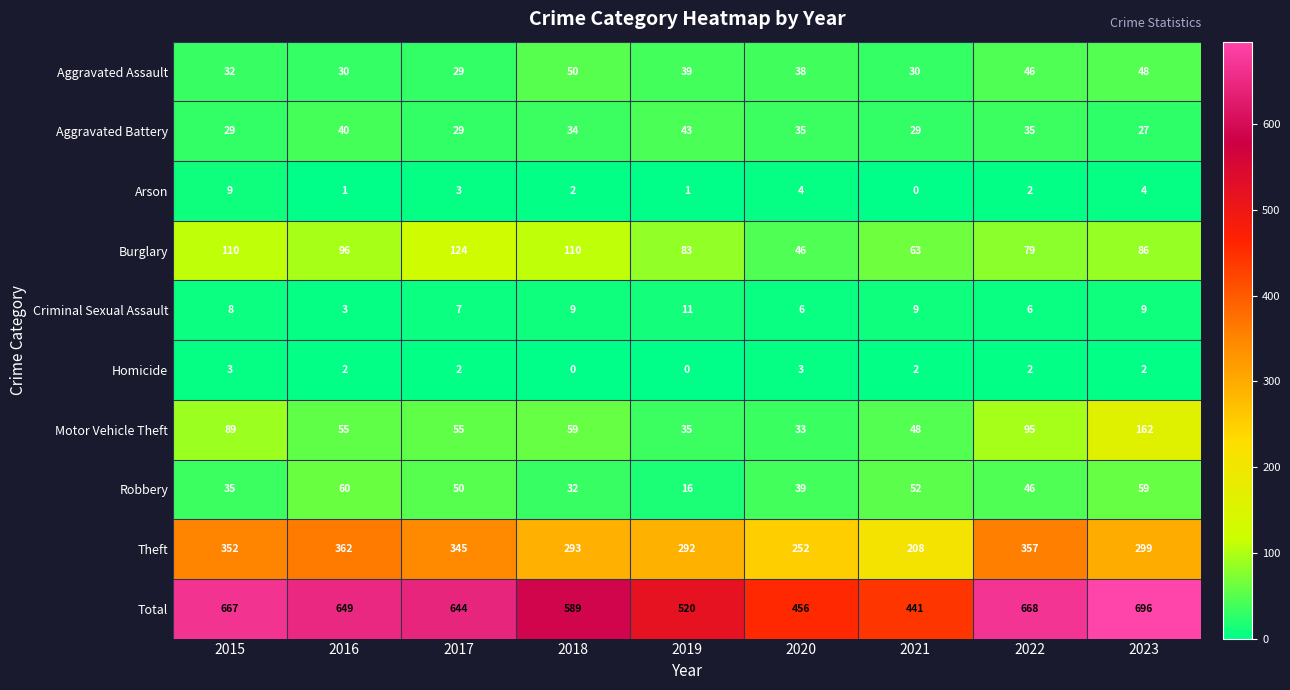

What is the difference between the maximum and minimum values in the Theft series?

154